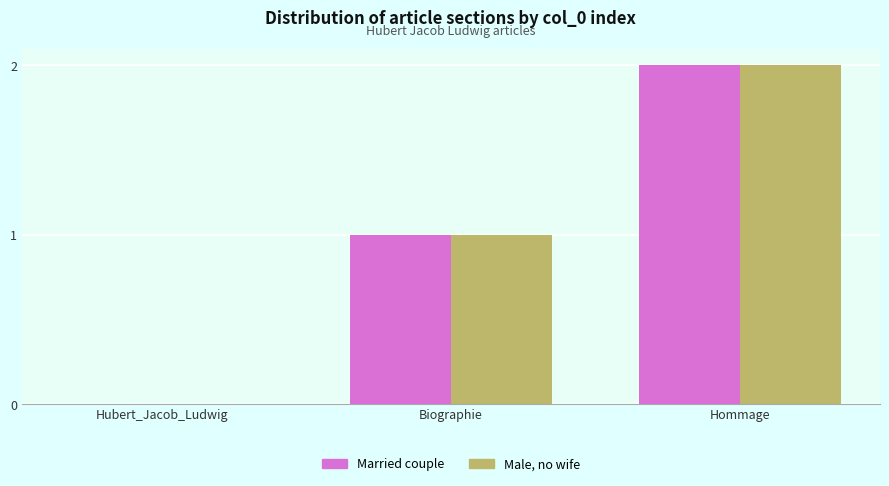

What is the sum of all Married couple values?

3